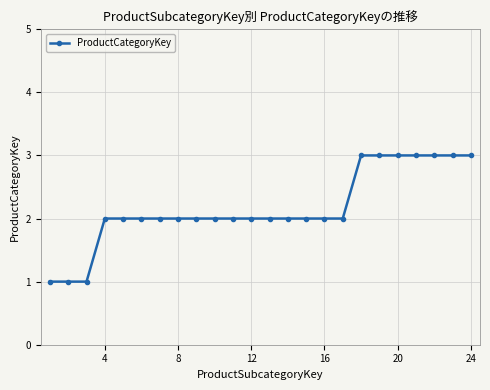

What is the value of the 5th point from the left?

2